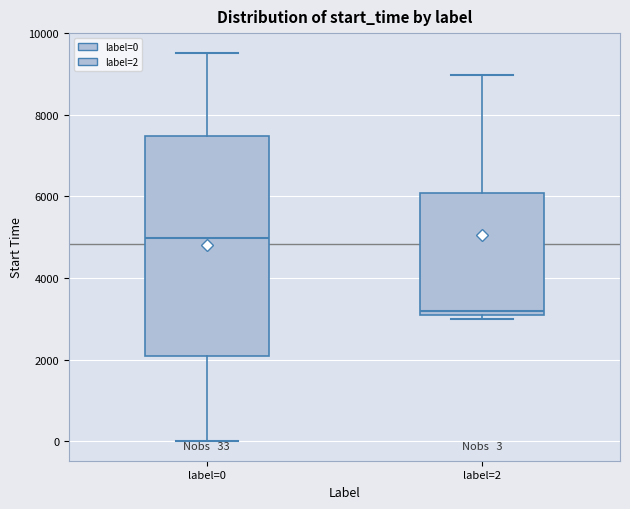

Which box's median line is the lowest?

label=2